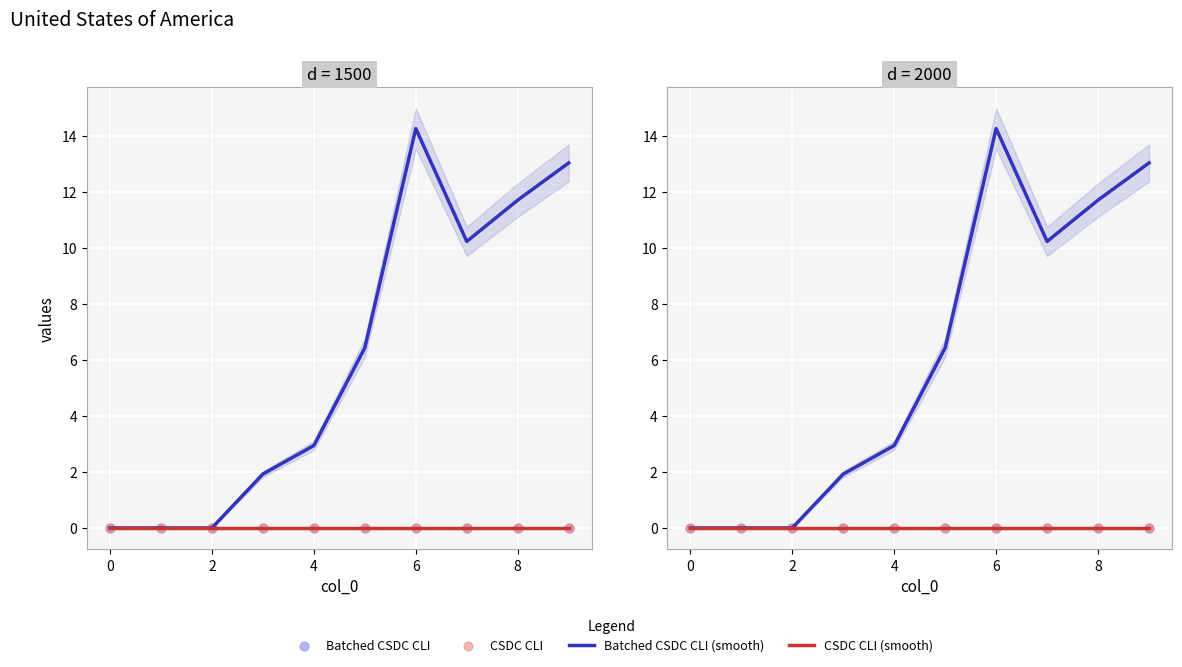

Which series has the largest Y range (max minus min)?

Batched CSDC CLI (smooth)